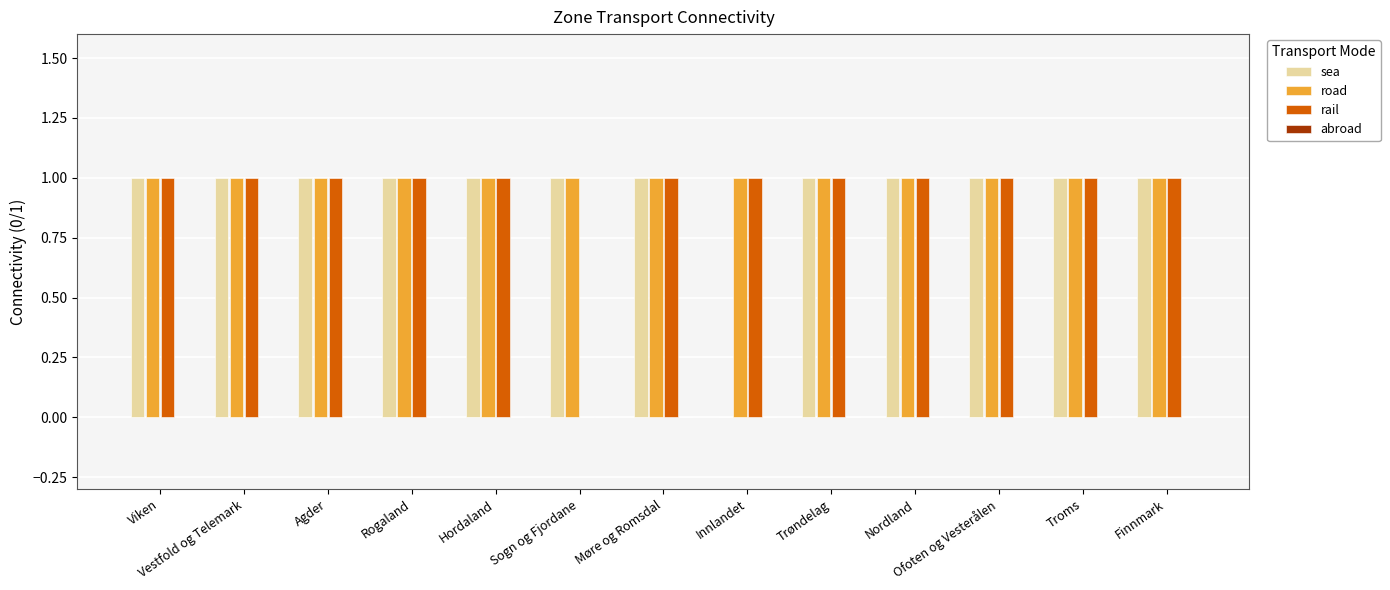

What is the sum of all road values?

13